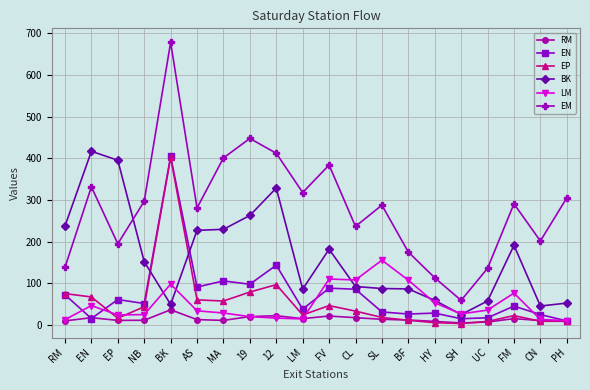

Rank the series at NB from highest to lowest value.

EM, BK, EN, EP, LM, RM